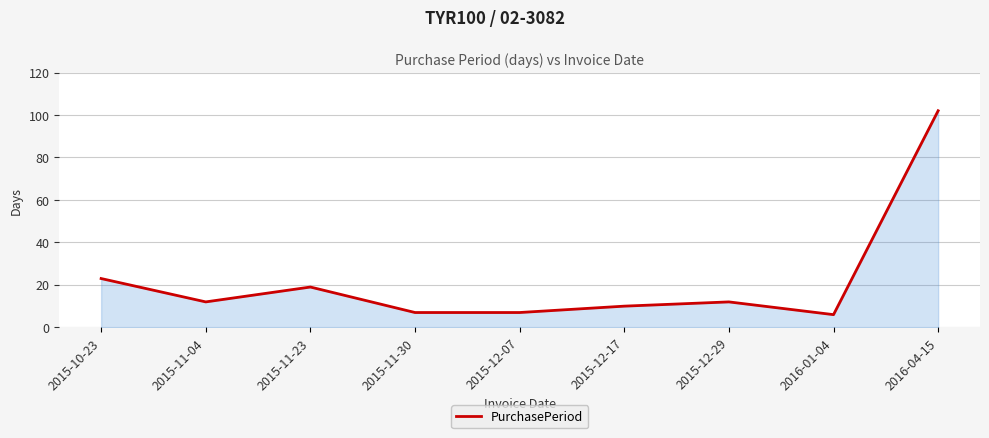

What is the difference between the maximum and minimum values?

96